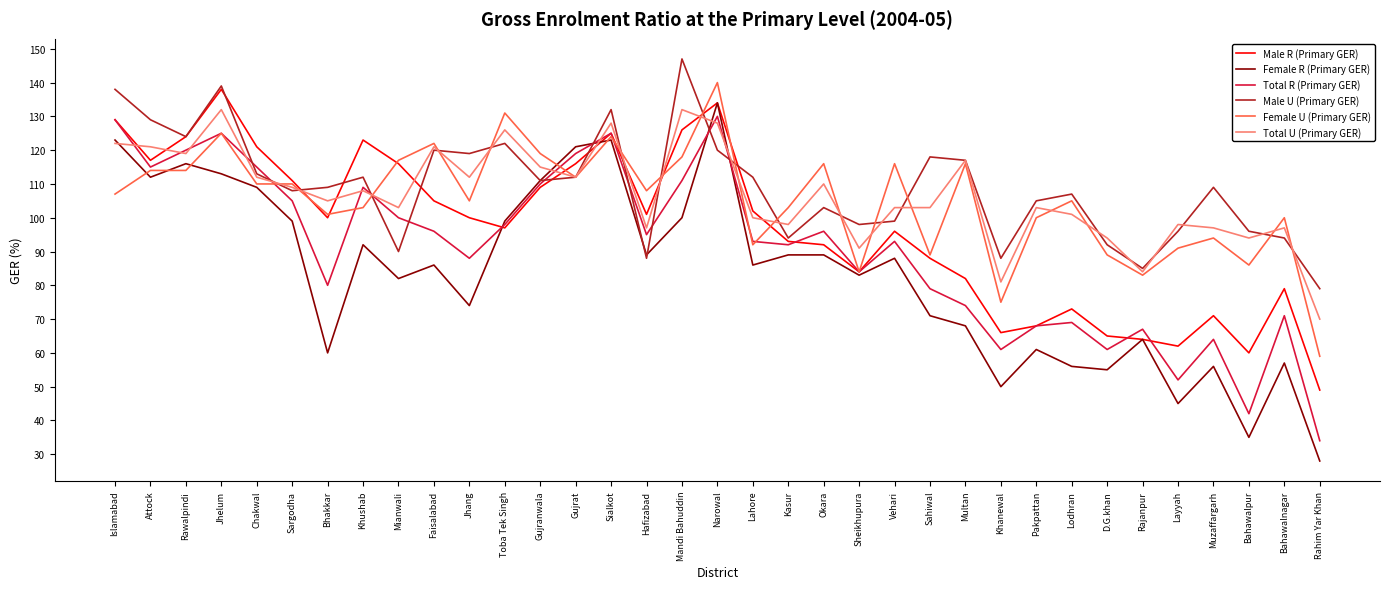

Is the value of Male R (Primary GER) at Attock greater than the value of Female R (Primary GER) at Gujranwala?

Yes